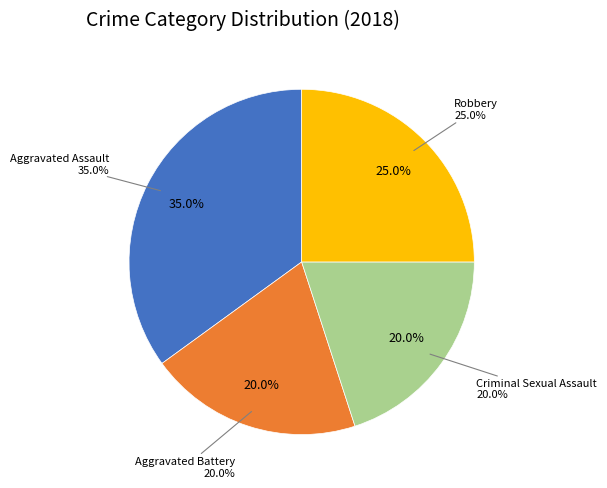

What is the ratio of the value at Aggravated Assault to the value at Aggravated Battery?

1.8